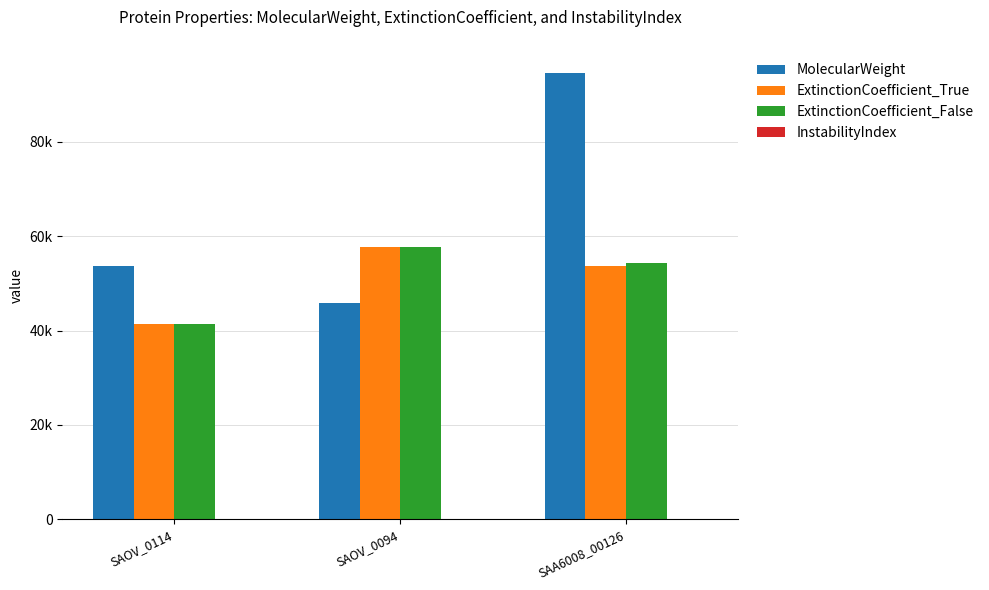

What is the sum of all InstabilityIndex values?

101.0